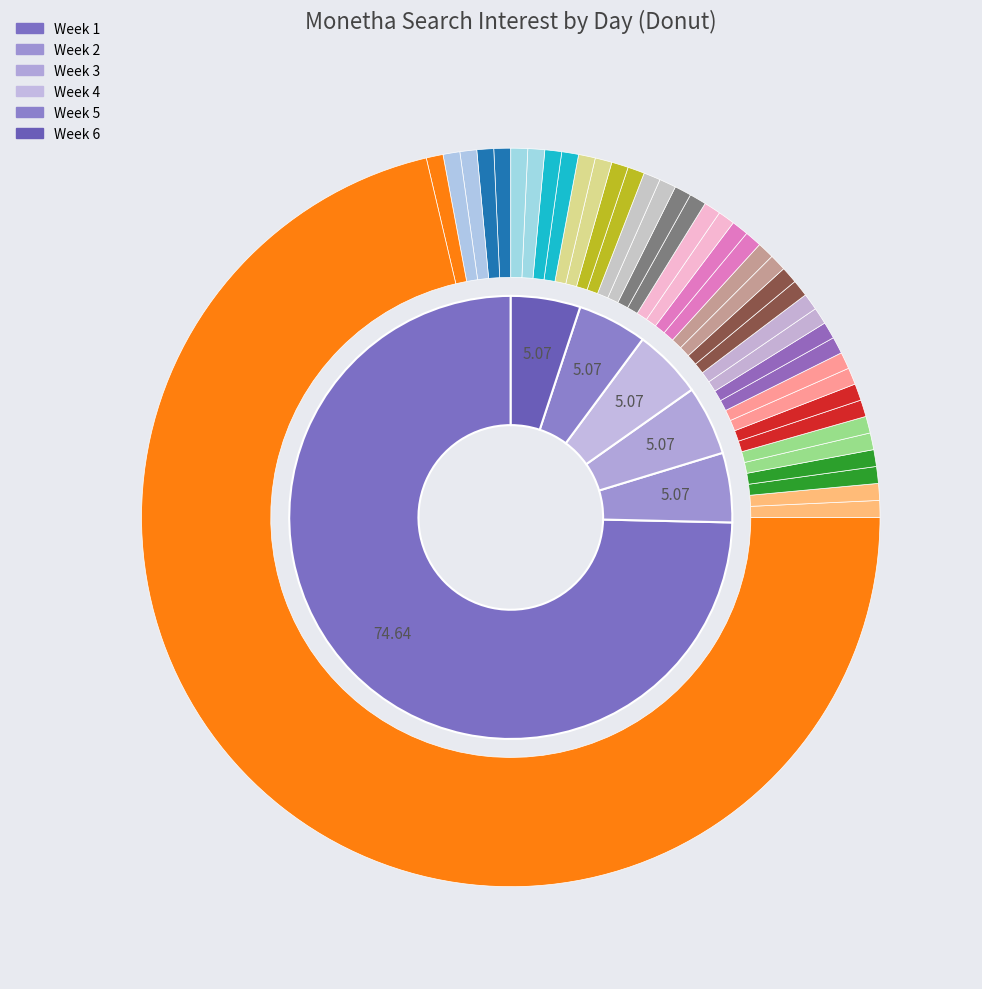

Combined, do 2016/07/07 and 2016/07/24 account for over 50%?

No